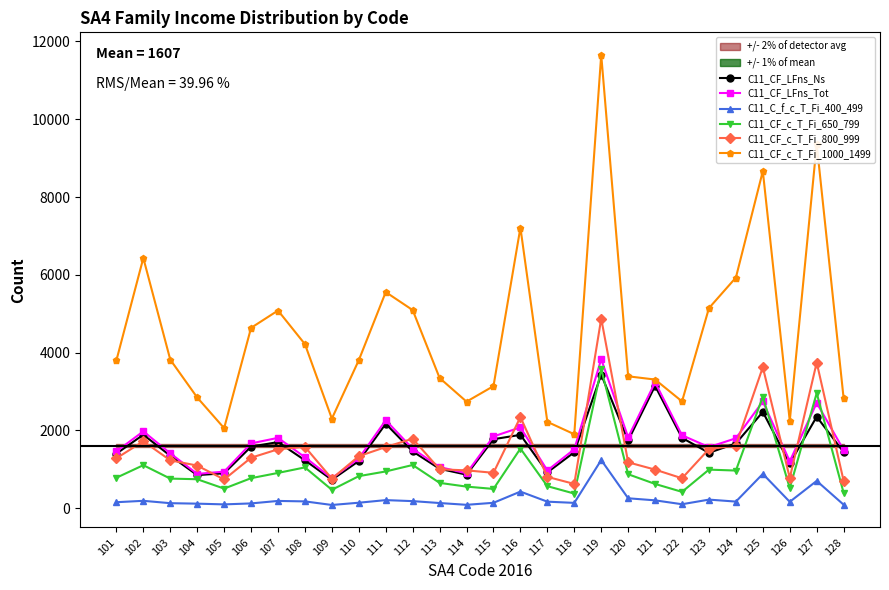

Which category has the lowest value in the C11_CF_LFns_Ns series?

109